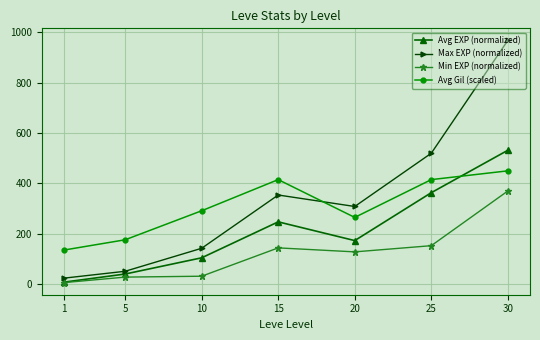

What value does the Max EXP (normalized) series have at 20?

308.6